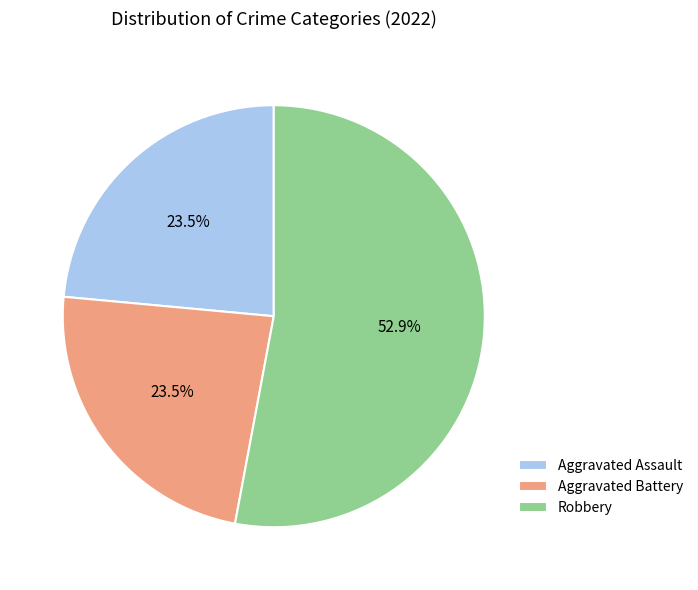

Combined, what portion of the pie is Robbery and Aggravated Battery?

76.5%